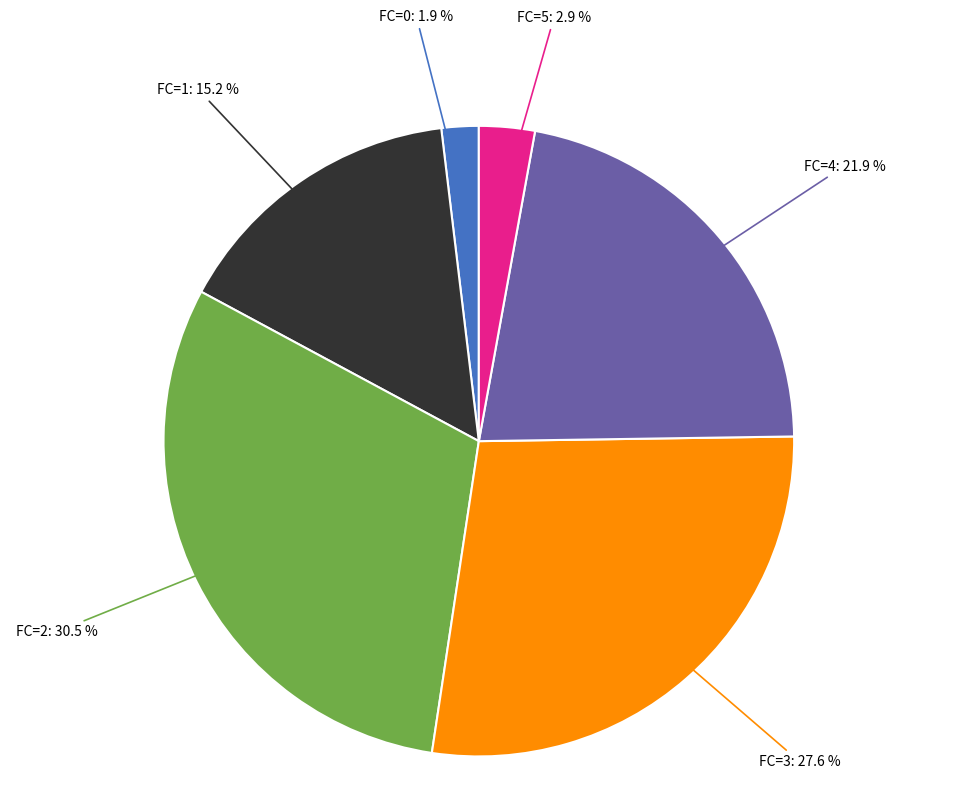

Is there any slice that represents more than half of the pie?

No